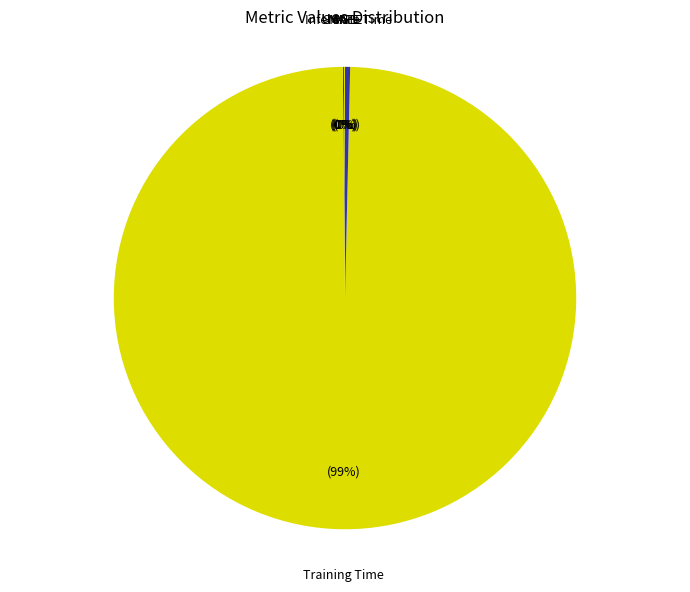

Which slice represents more than half of the pie?

Training Time